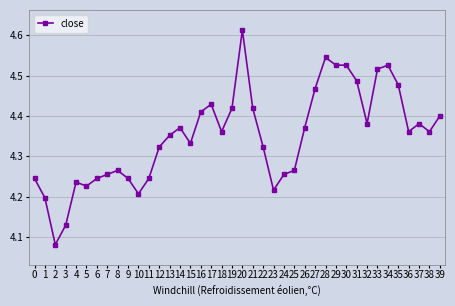

Where is the first local maximum?

4